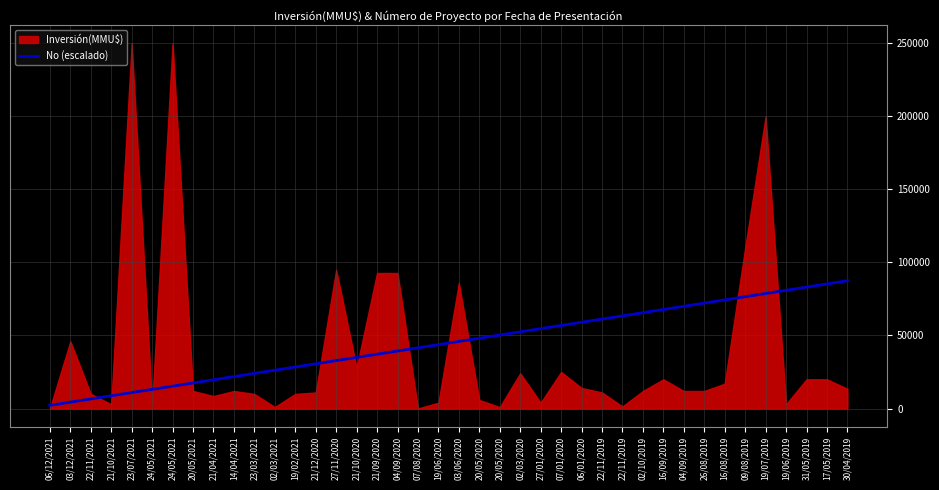

Which label corresponds to the largest value in the chart?

30/04/2019